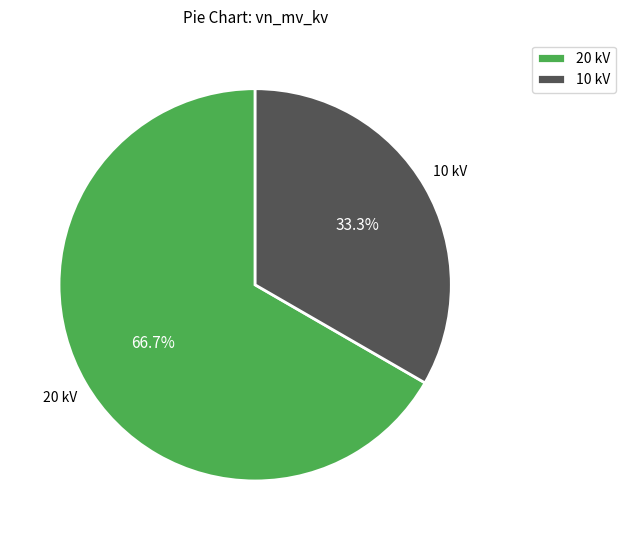

Between 20 kV and 10 kV, which is larger?

20 kV